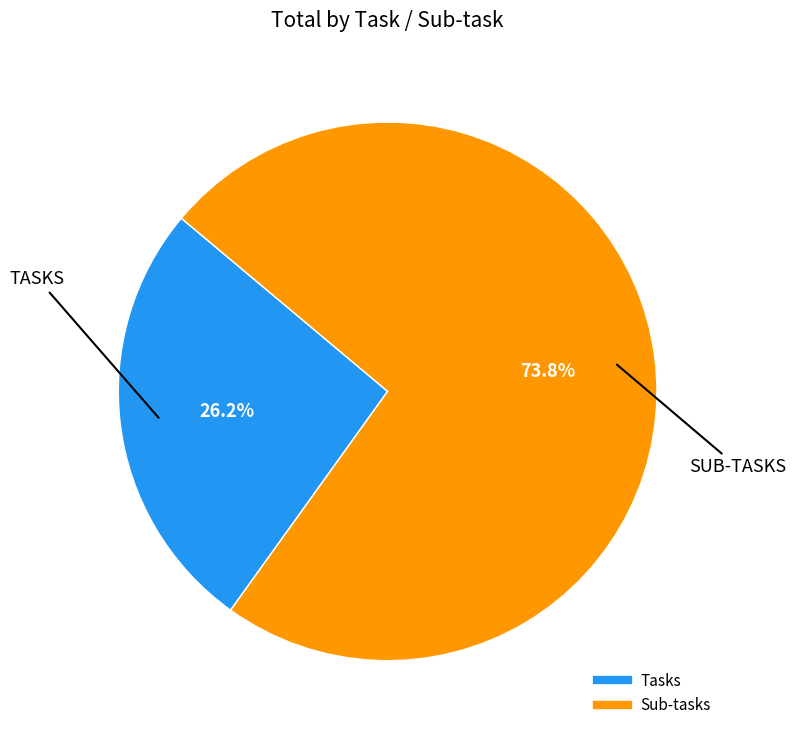

The Tasks slice represents 26% of the pie. True or false?

True